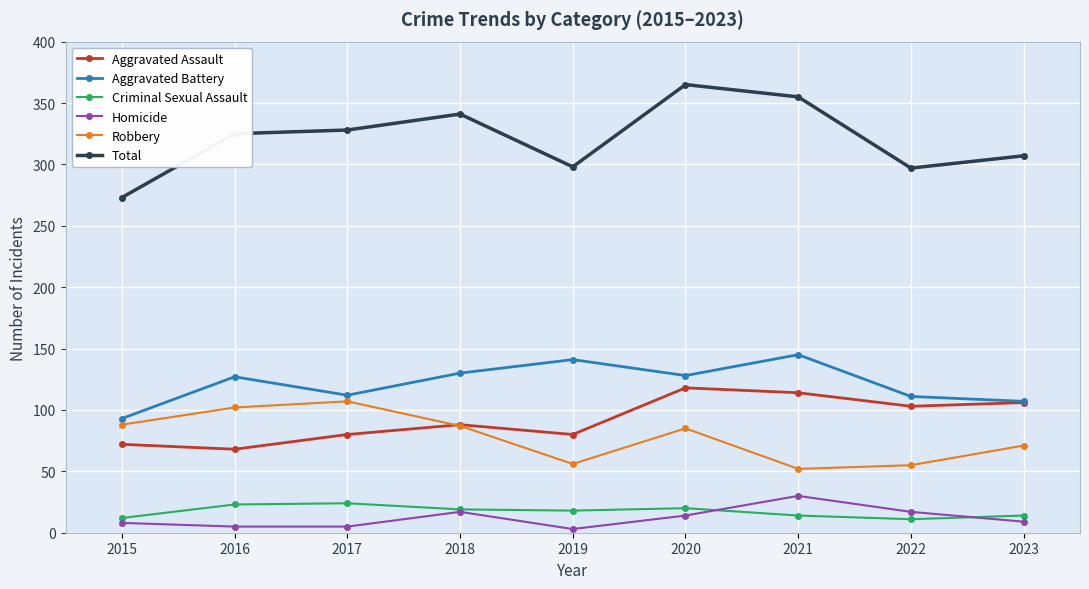

At which category is the sum across all series the highest?

2020